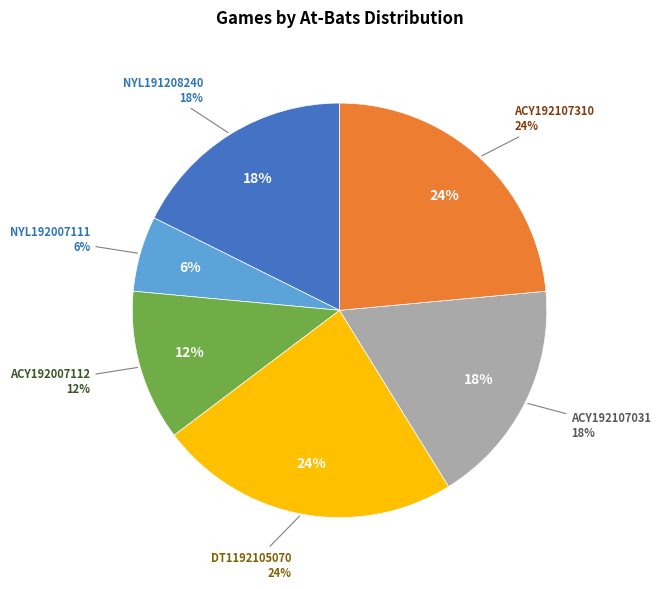

To the nearest percent, what is the combined percentage of ACY192007112 and NYL192007111?

18%